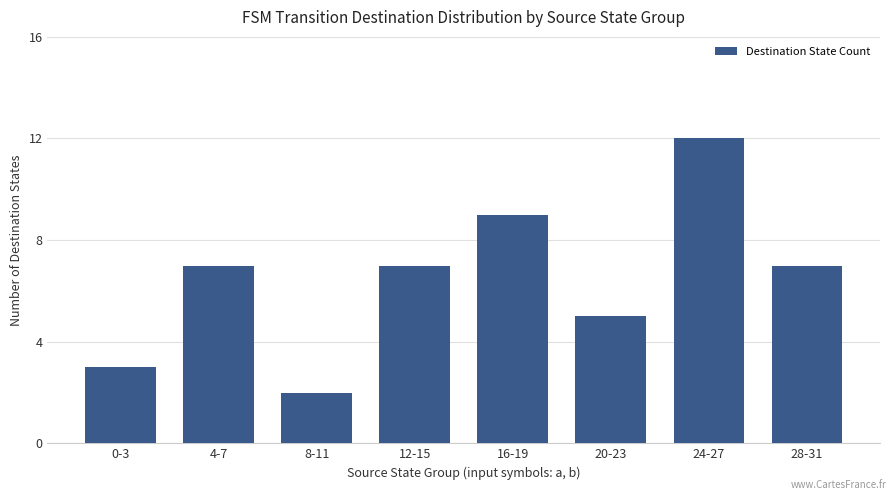

Is it true that the value at 0-3 is 5?

False